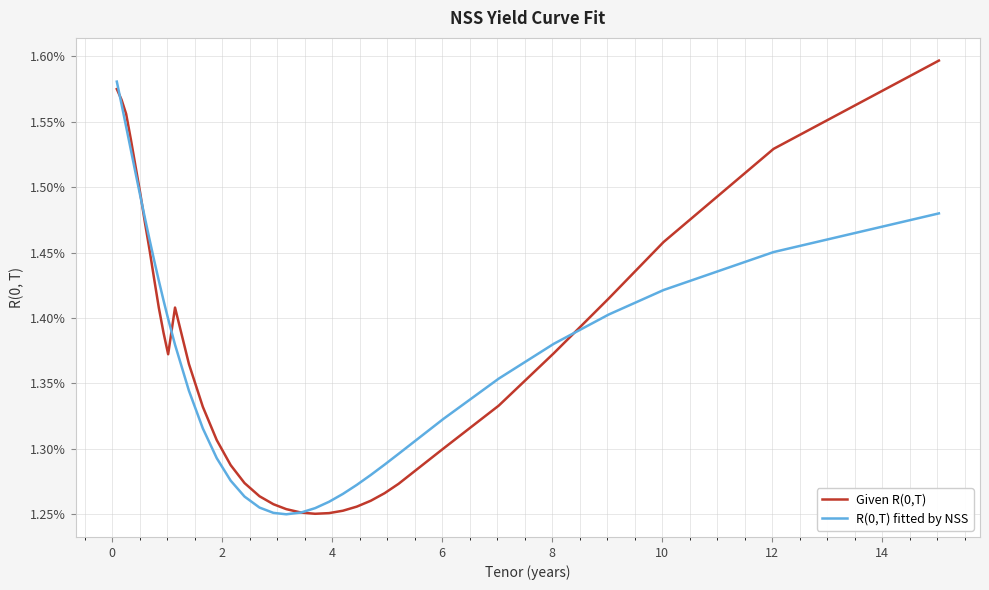

Does the chart have visible grid lines?

Yes